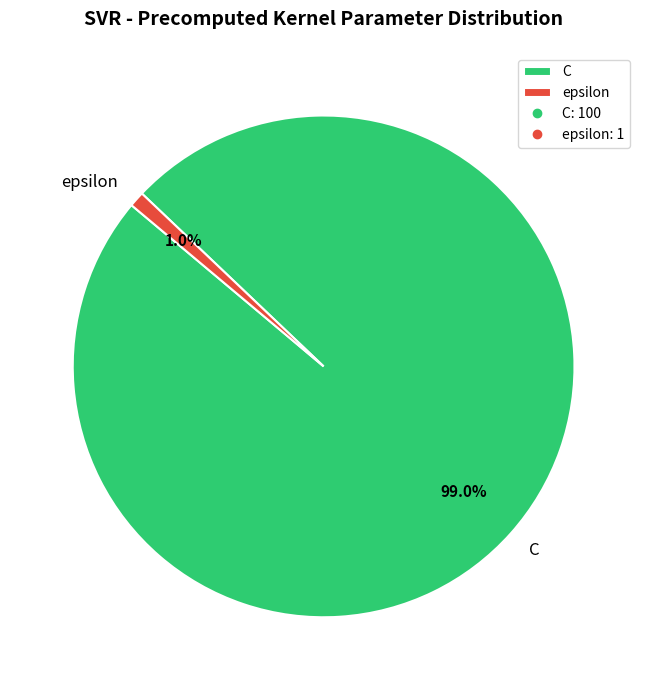

Is there a majority slice in this chart?

Yes